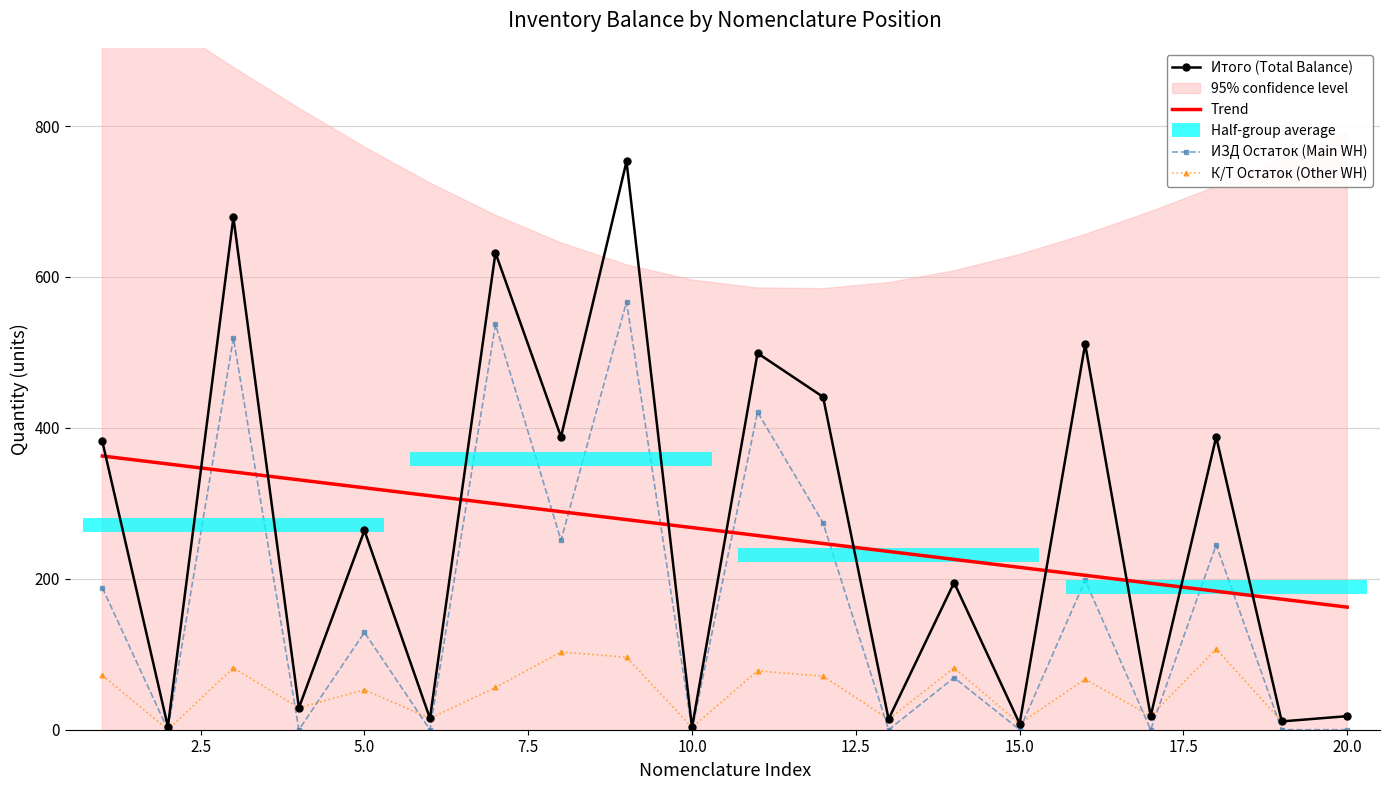

True or false: К/Т Остаток (Other WH) and Trend intersect in this chart.

False